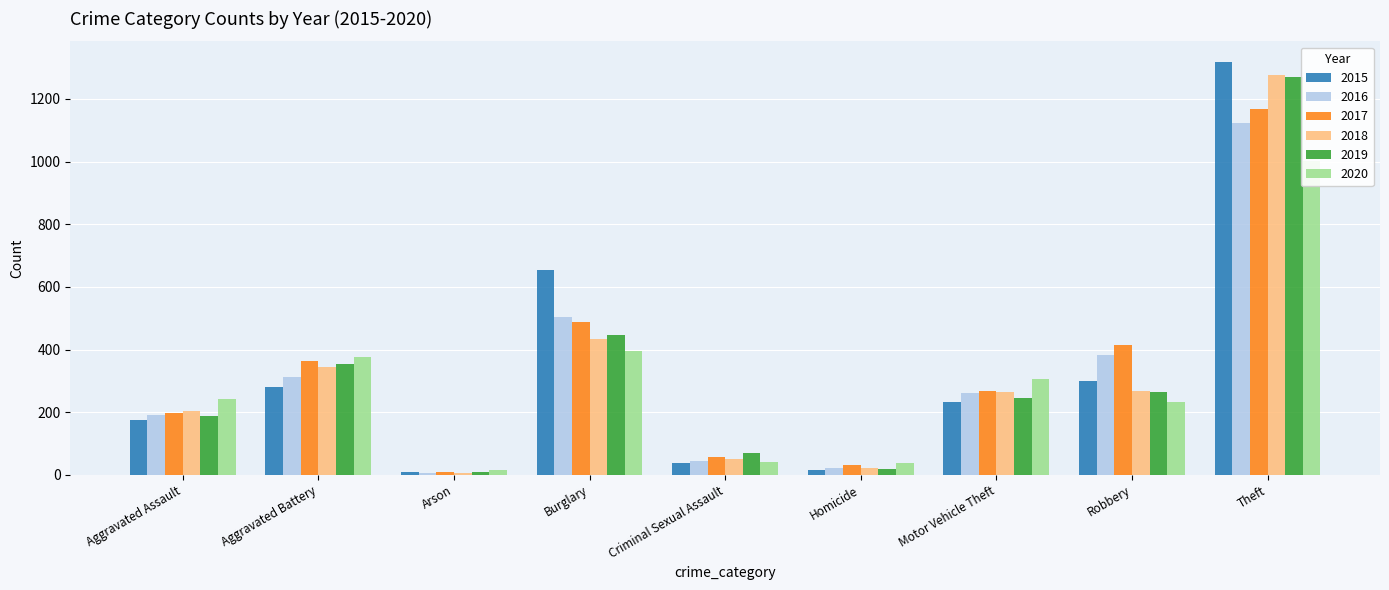

Is the value of 2016 at Aggravated Assault greater than the value of 2015 at Motor Vehicle Theft?

No